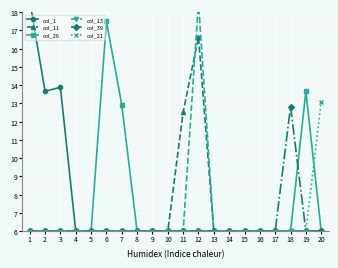

Is the value of col_11 at 19 greater than the value of col_21 at 19?

No